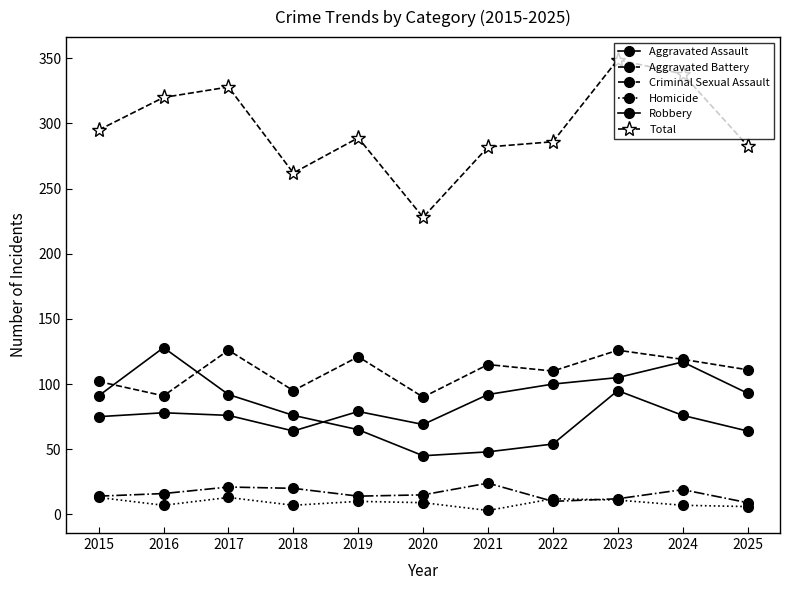

How many lines are shown in the chart?

6